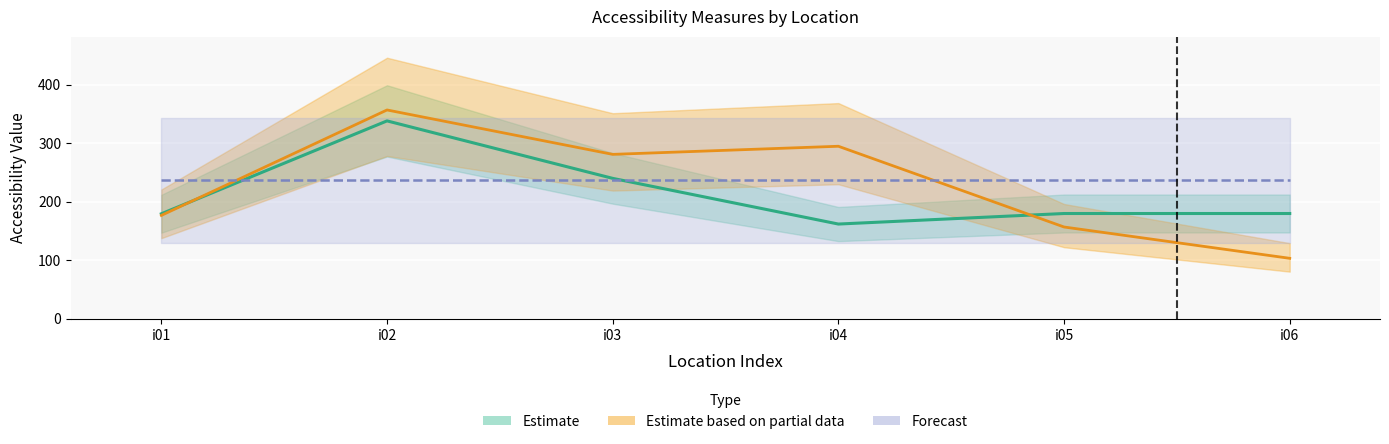

What is the minimum value shown in the chart?

103.5